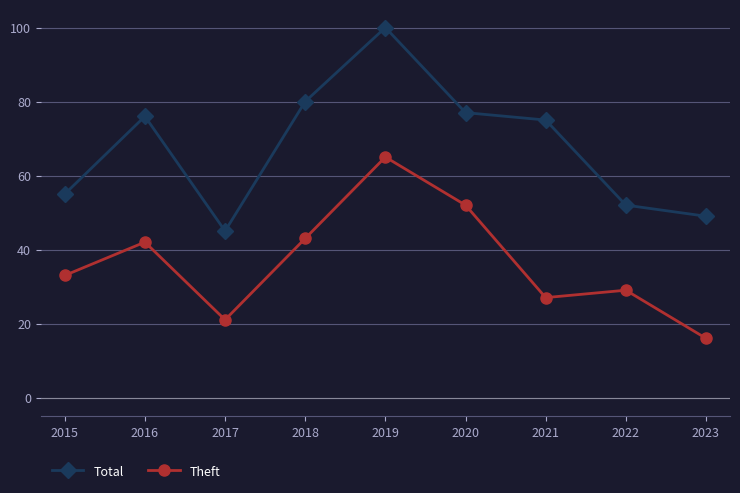

True or false: Theft and Total cross at least once.

False